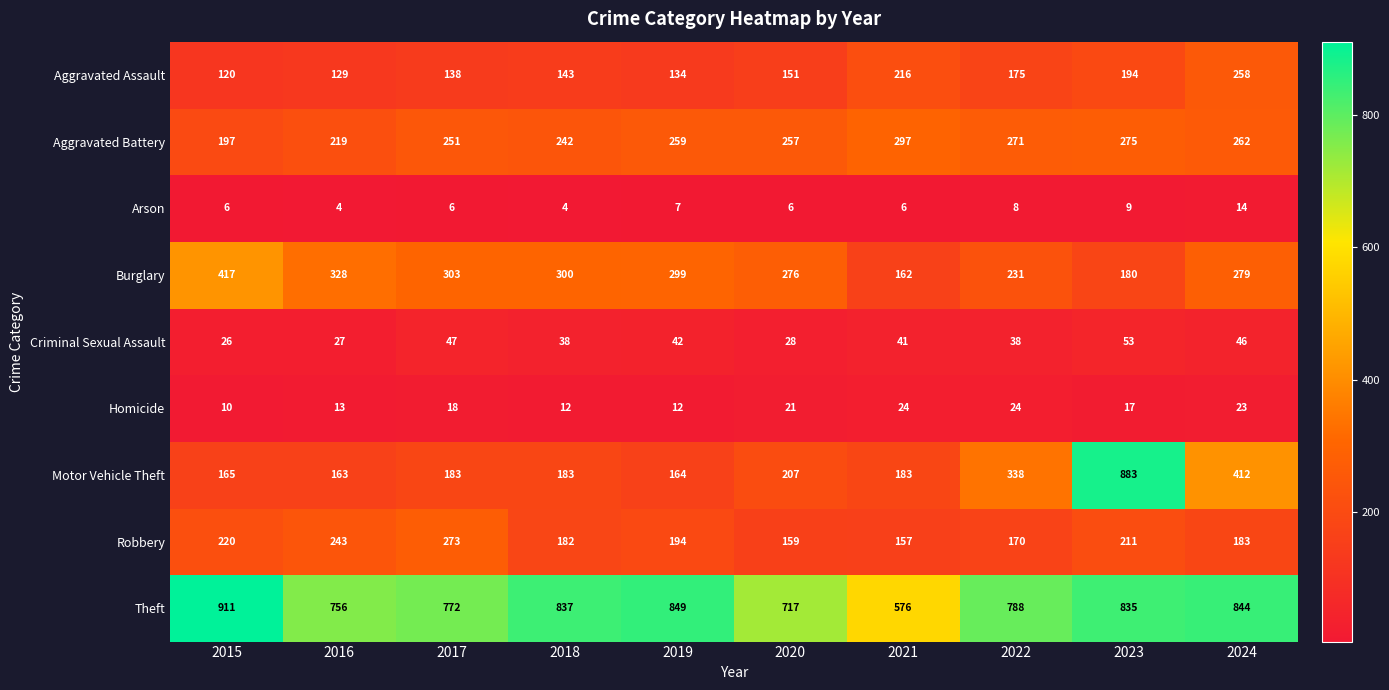

At which label does Aggravated Battery reach its peak?

2021